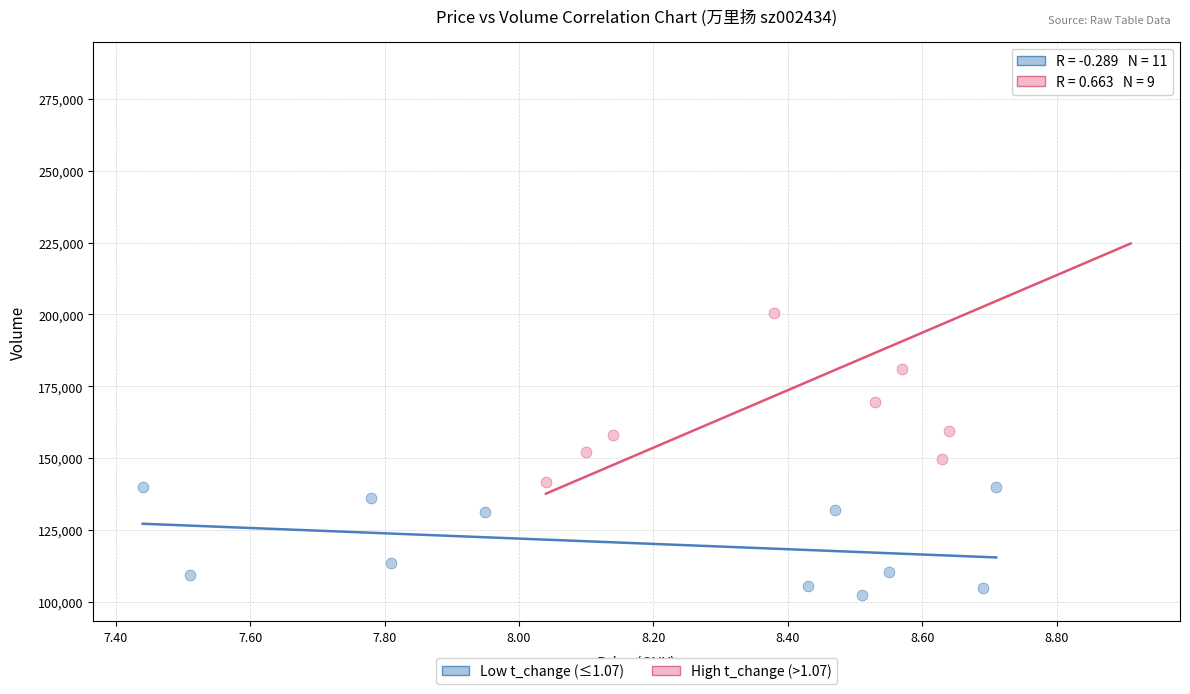

Which series contains the lowest Y value?

Low t_change (≤1.07)